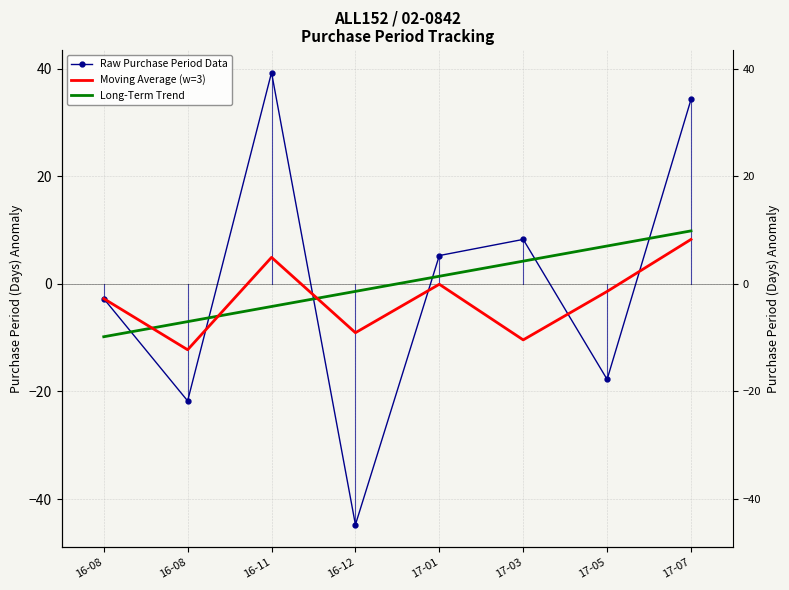

True or false: Raw Purchase Period Data and Long-Term Trend intersect in this chart.

True